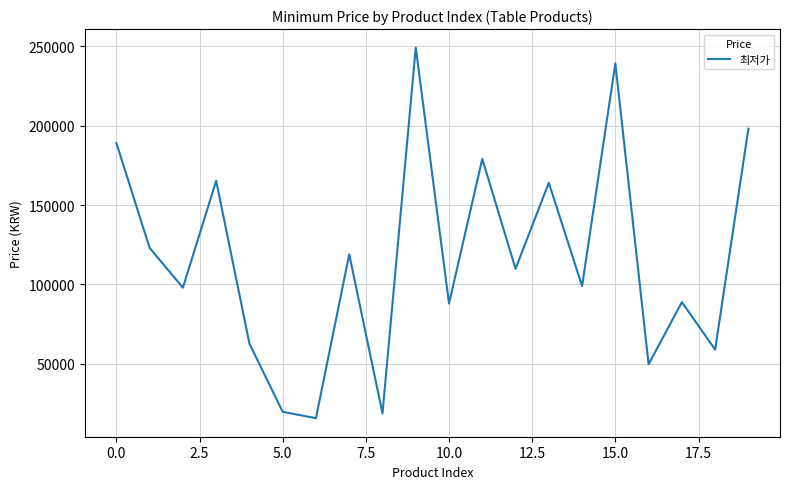

What is the minimum value shown in the chart?

15900